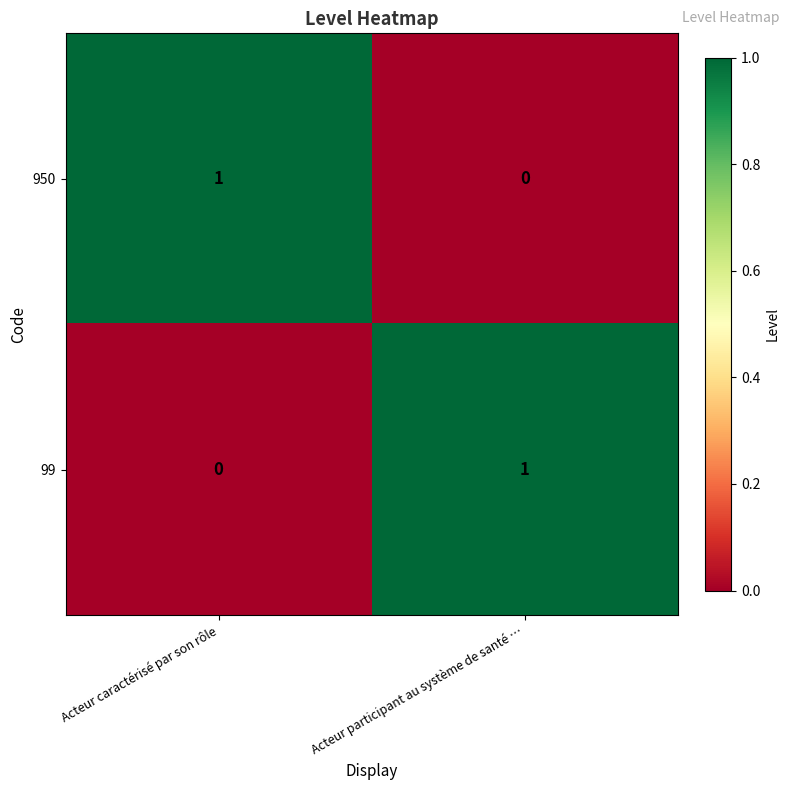

What is the total value across all series at Acteur caractérisé par son rôle?

1